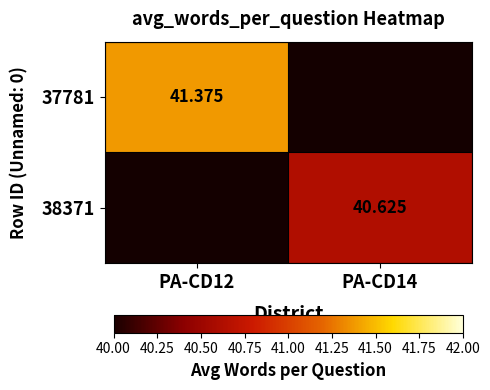

At how many categories does at least one series exceed 40?

2